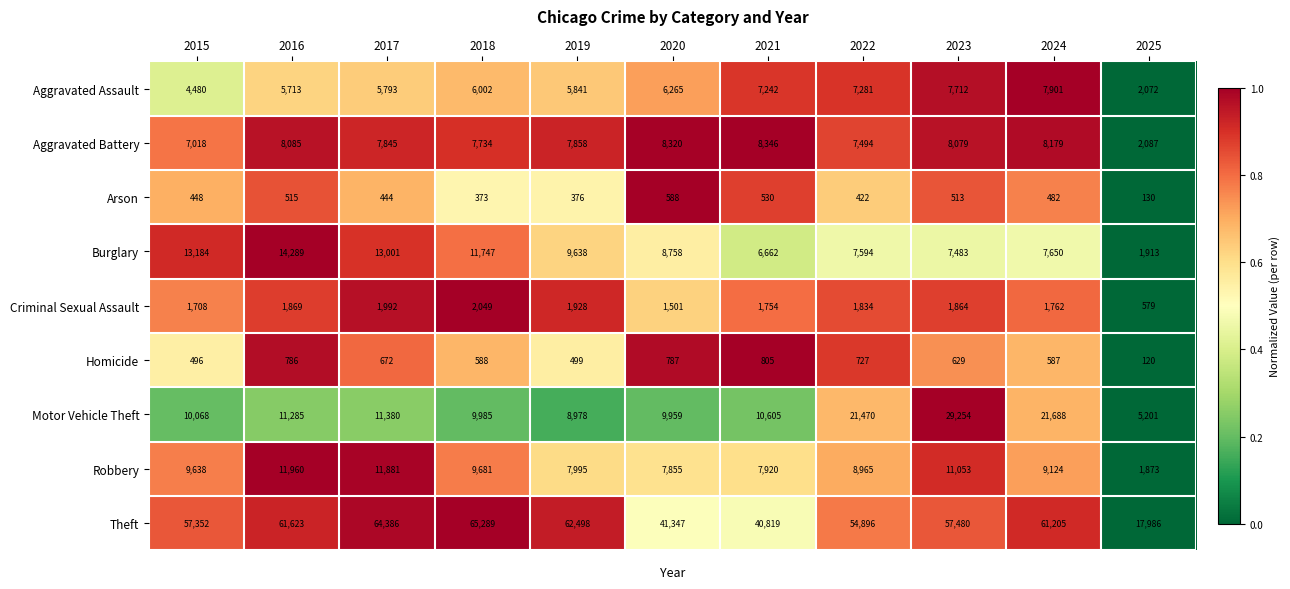

How many data points does each series have?

11